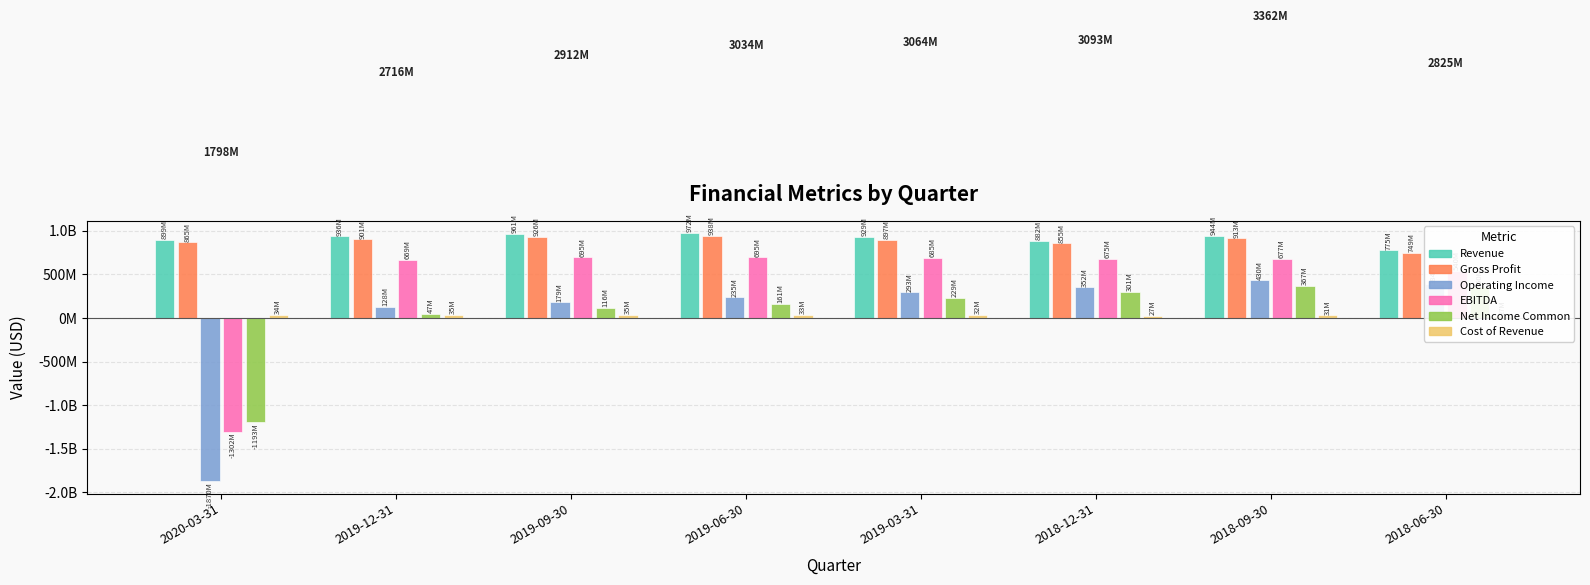

Which series has the largest total across all categories?

Revenue